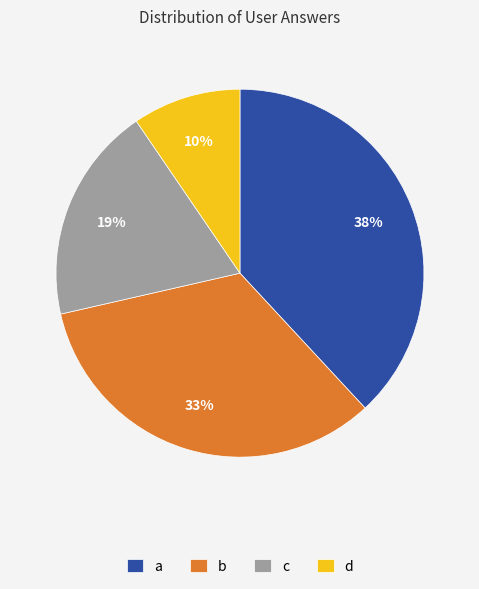

To the nearest percent, what is the average slice percentage?

25%